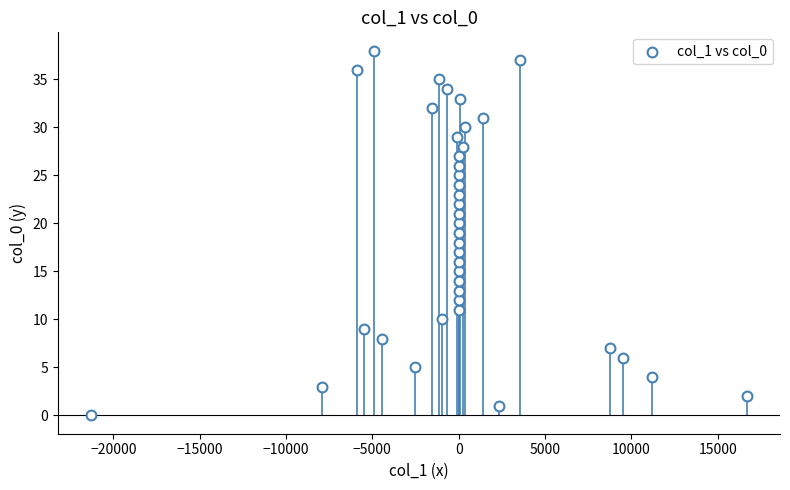

What is the range of Y values (max minus min)?

38